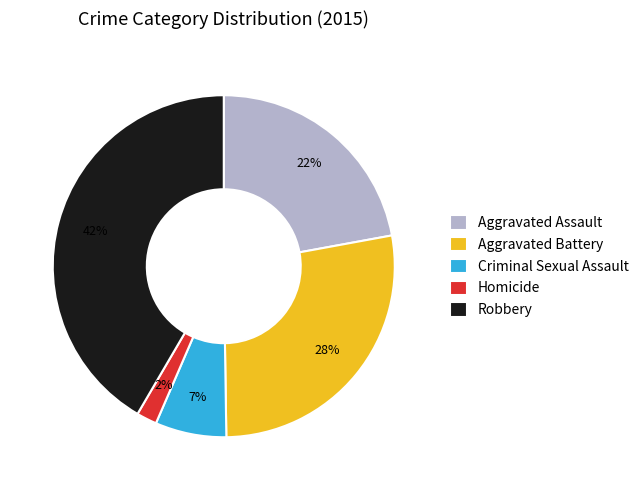

The Aggravated Assault slice represents 17% of the pie. True or false?

False